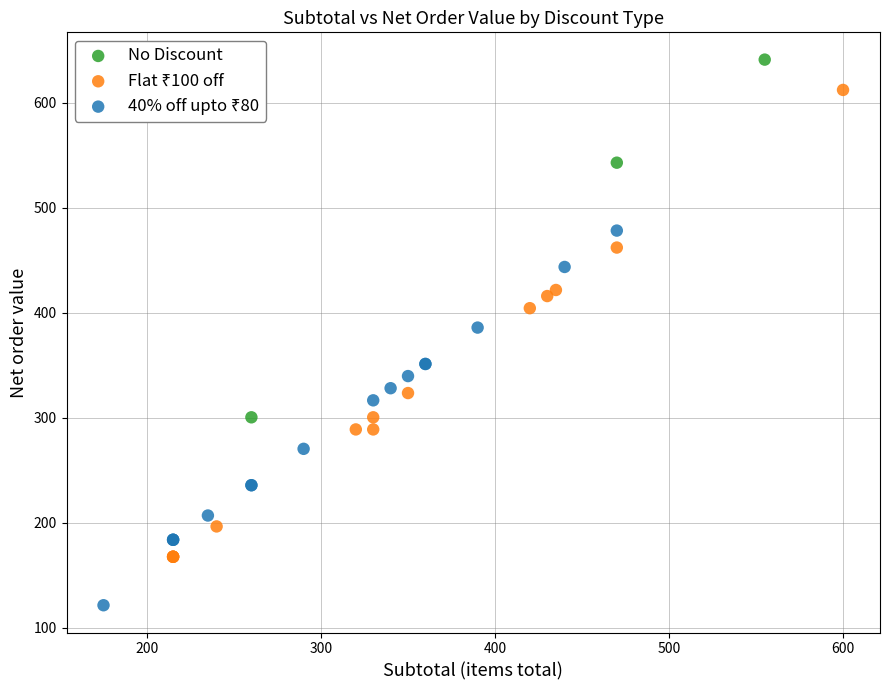

Which series contains the highest Y value?

No Discount